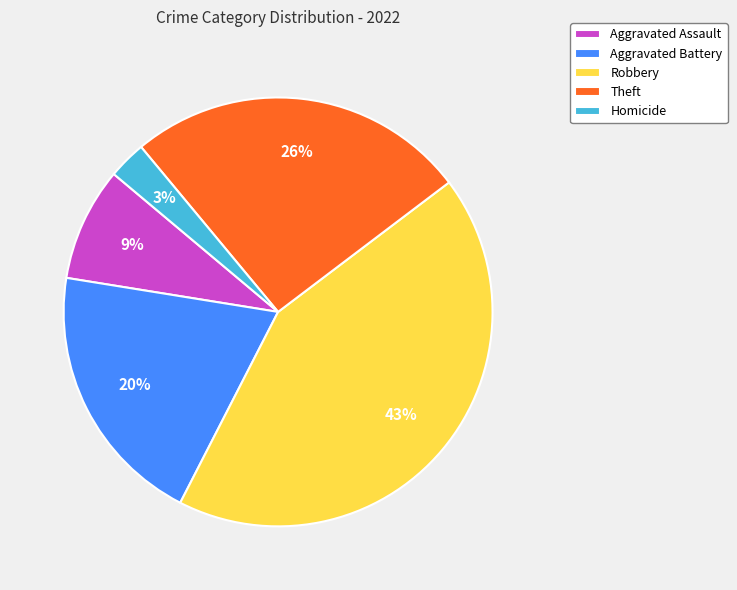

To the nearest percent, what is the difference between the Robbery and Aggravated Battery slice percentages?

23%